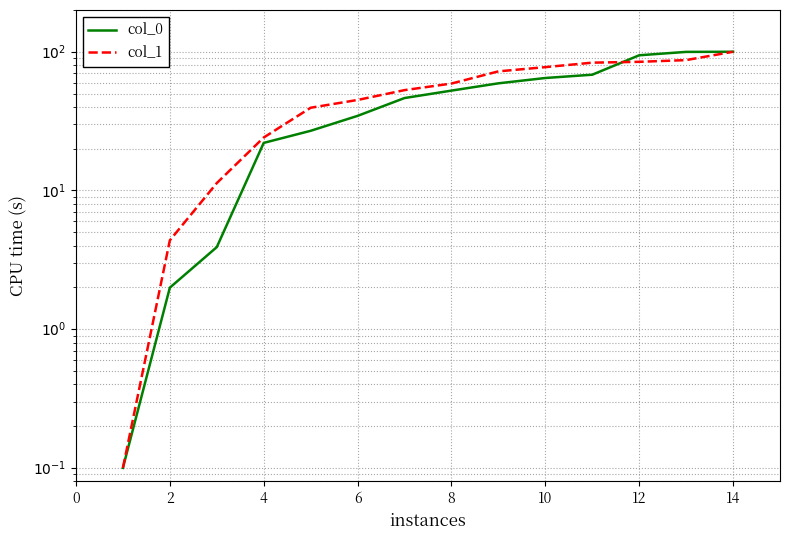

What is the difference between the maximum and minimum values in the col_0 series?

99.9